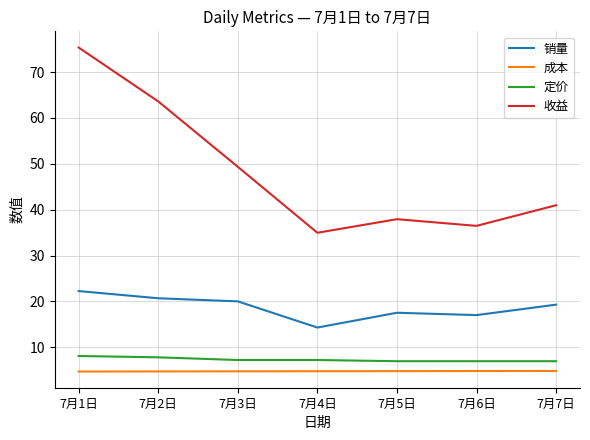

Which series changed the most between 7月2日 and 7月7日?

收益